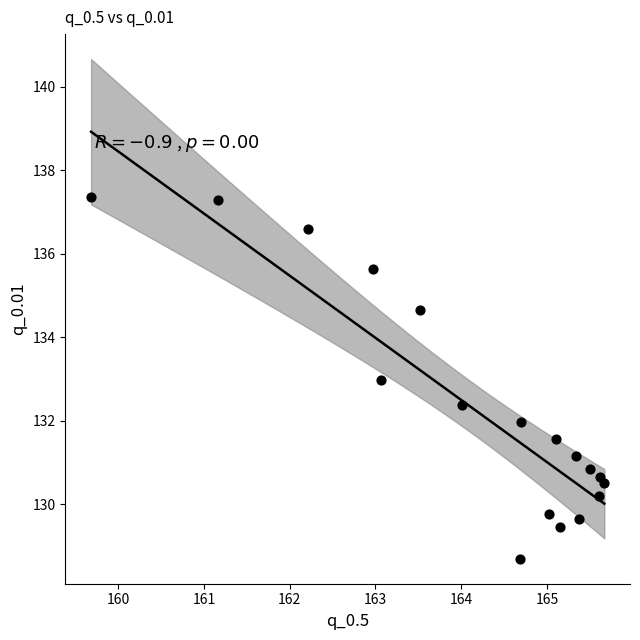

What is the range of X values (max minus min)?

6.0